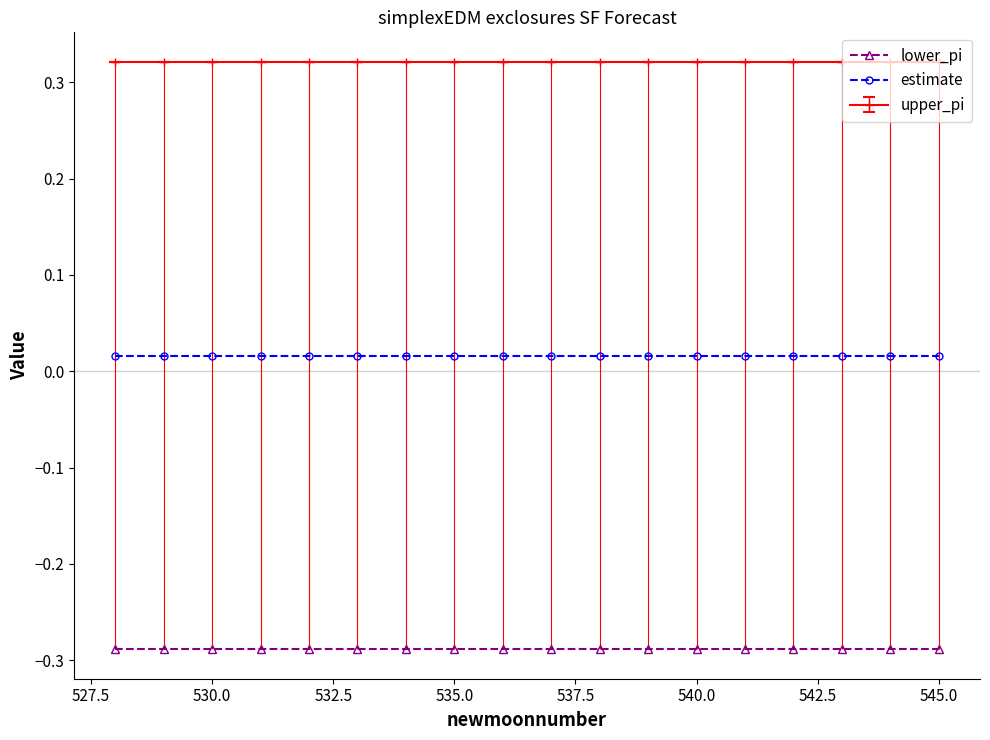

True or false: upper_pi and estimate intersect in this chart.

False